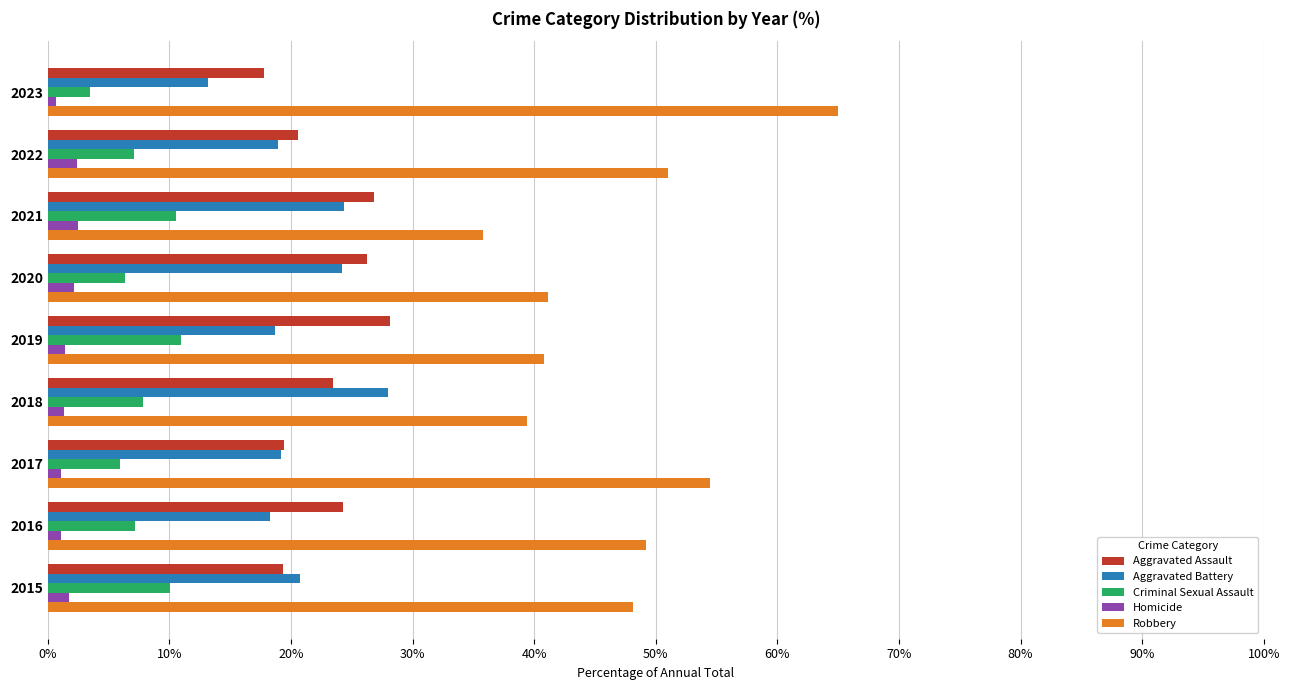

The Aggravated Assault series shows 39.4 at 2020. True or false?

False